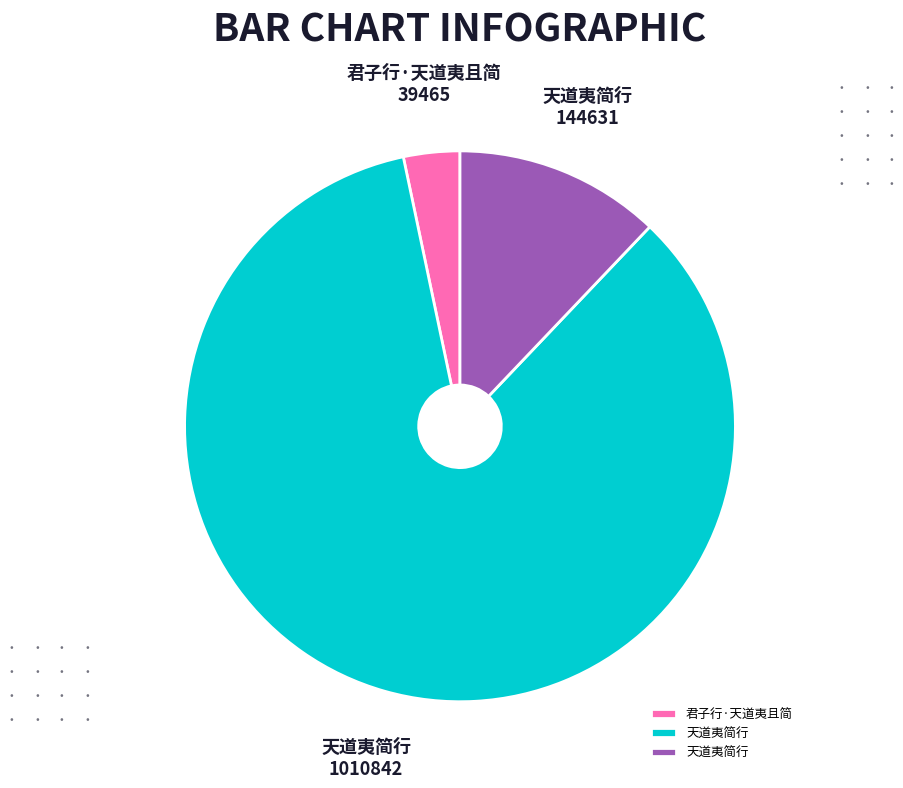

Does any single category account for the majority?

Yes